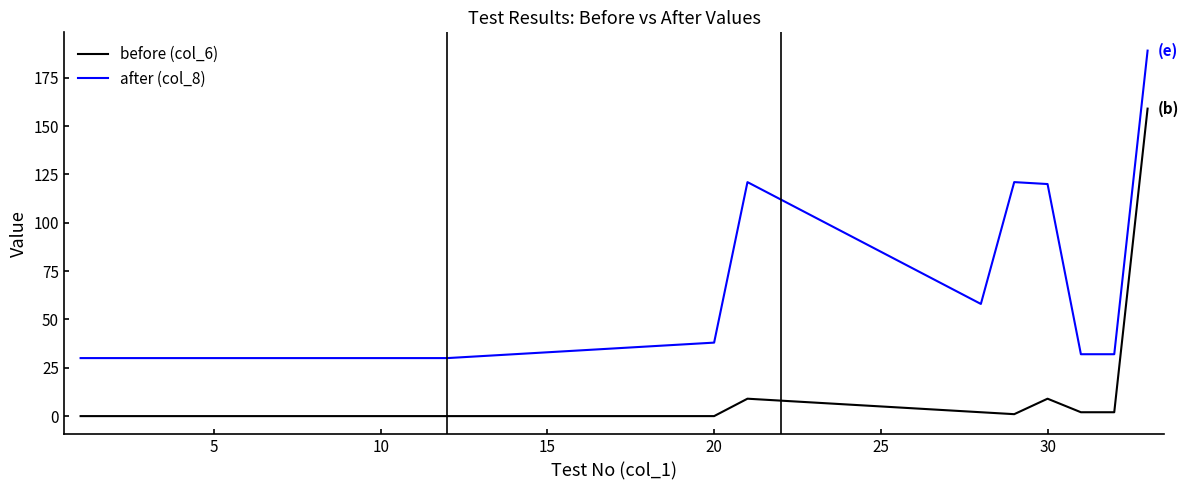

What is the greatest value displayed?

189